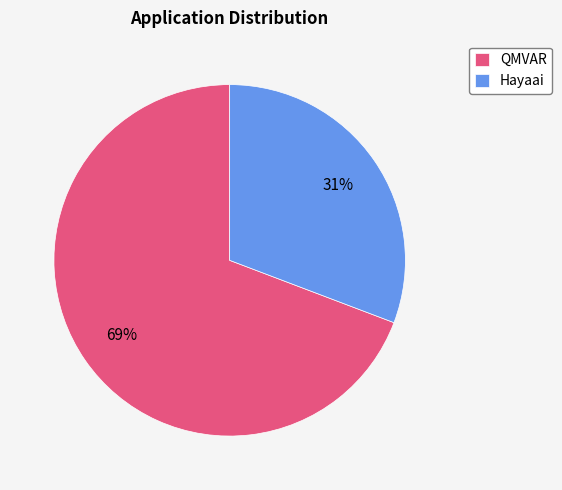

To the nearest percent, what is the average slice percentage?

50%